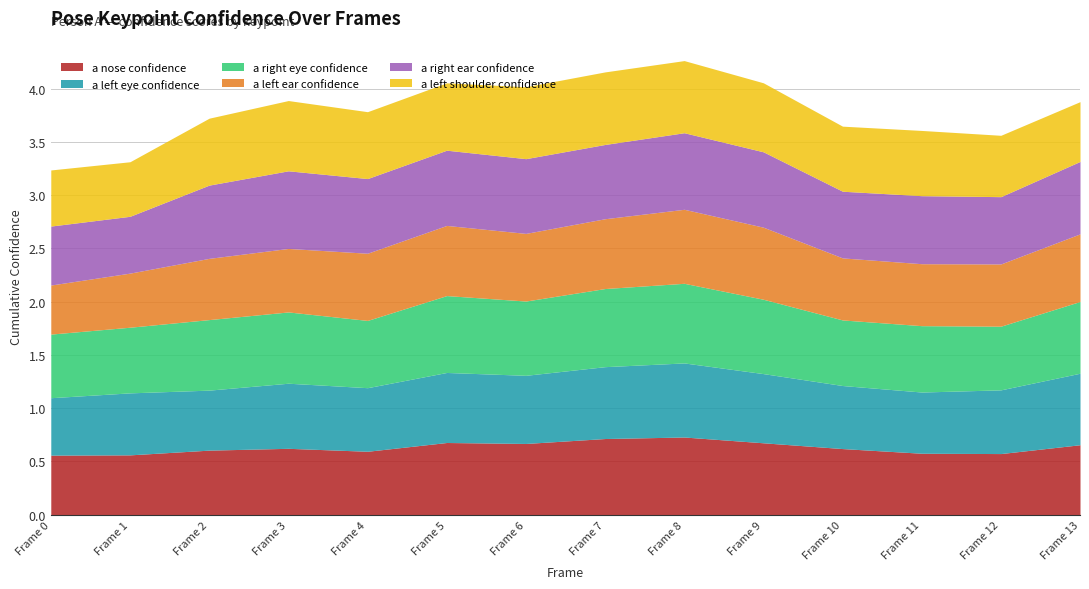

Is the value of a_left_shoulder_confidence at 4 greater than the value of a_left_eye_confidence at 11?

Yes